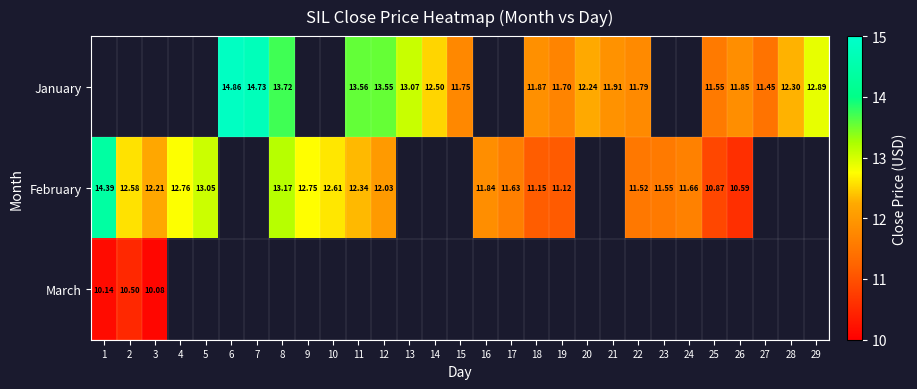

Which series has the widest spread of values?

February